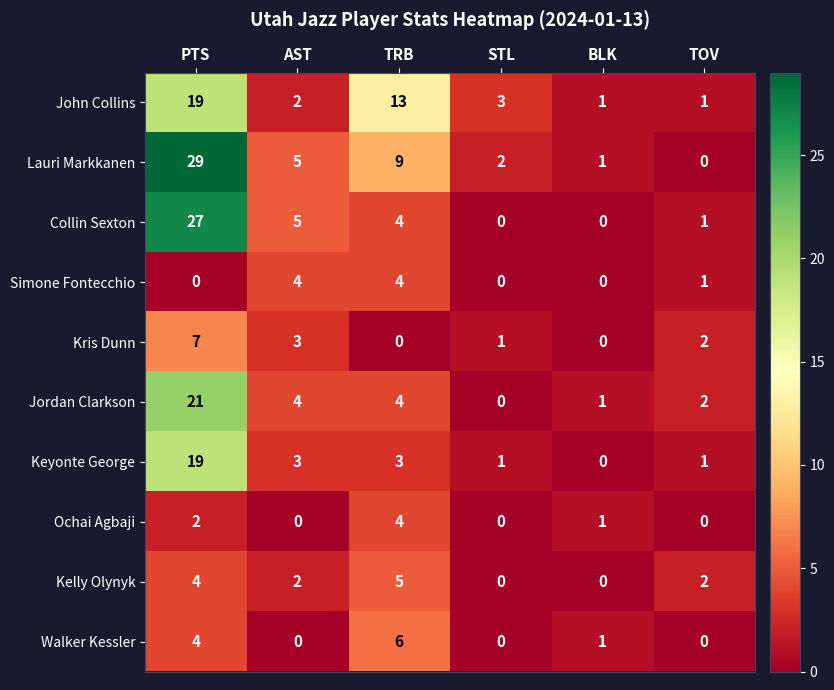

At which category does the chart reach its peak across all series?

PTS